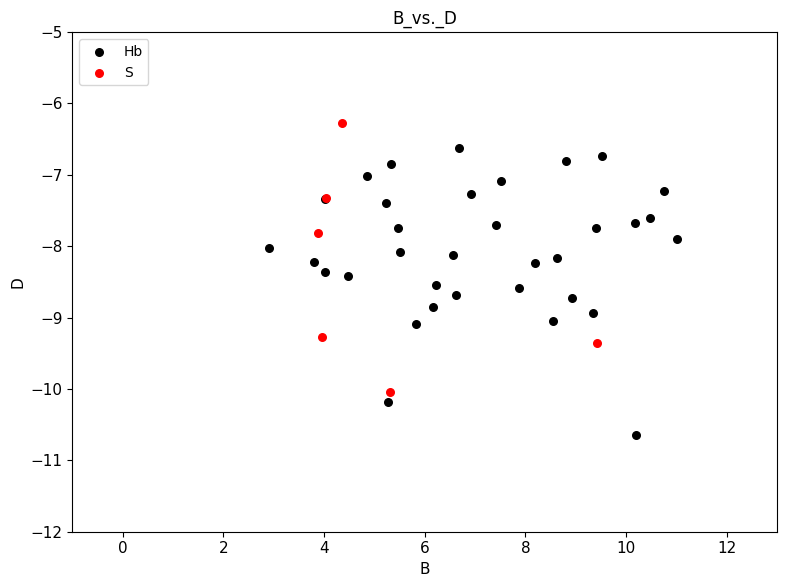

Which series contains the lowest Y value?

Hb